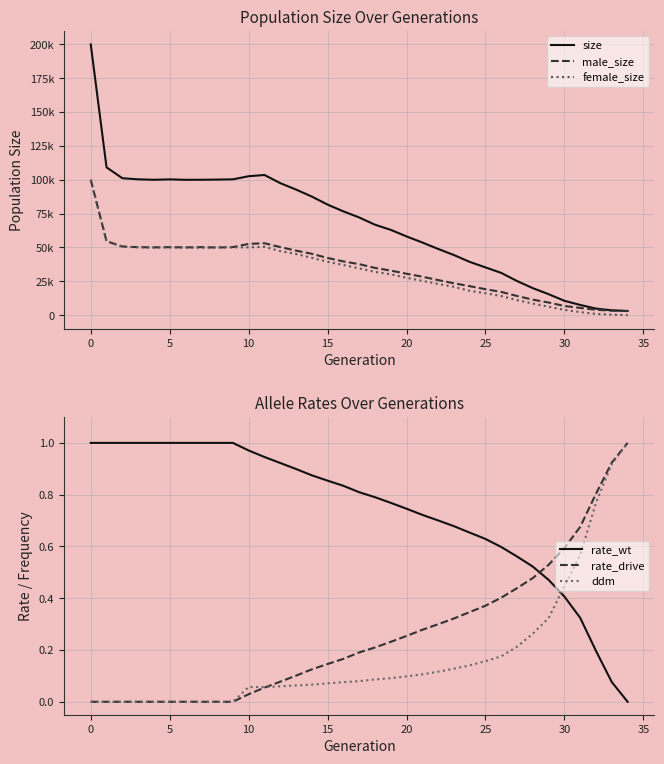

How many times do ddm and rate_wt cross each other?

1